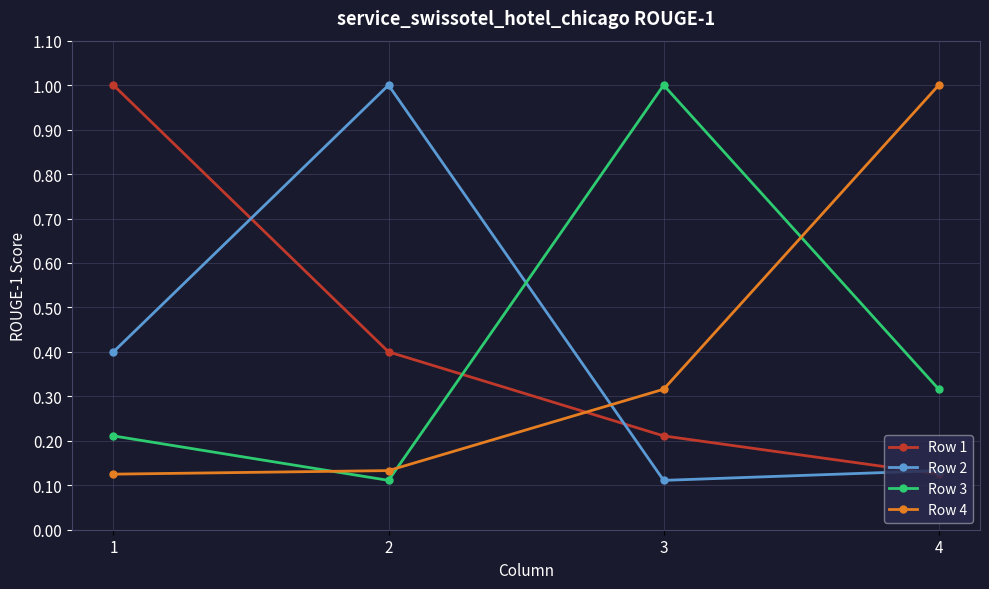

What is the value of the Row 4 point at the 4th from the left?

1.0